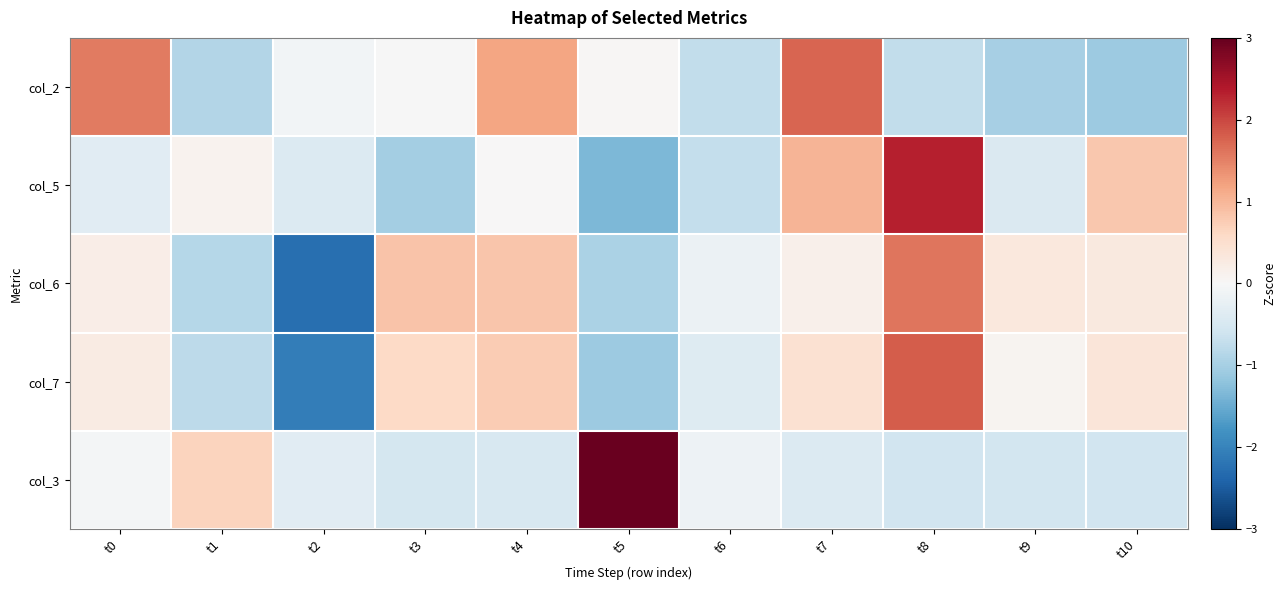

Rank the series by their maximum value, from lowest to highest.

col_6, col_2, col_7, col_5, col_3